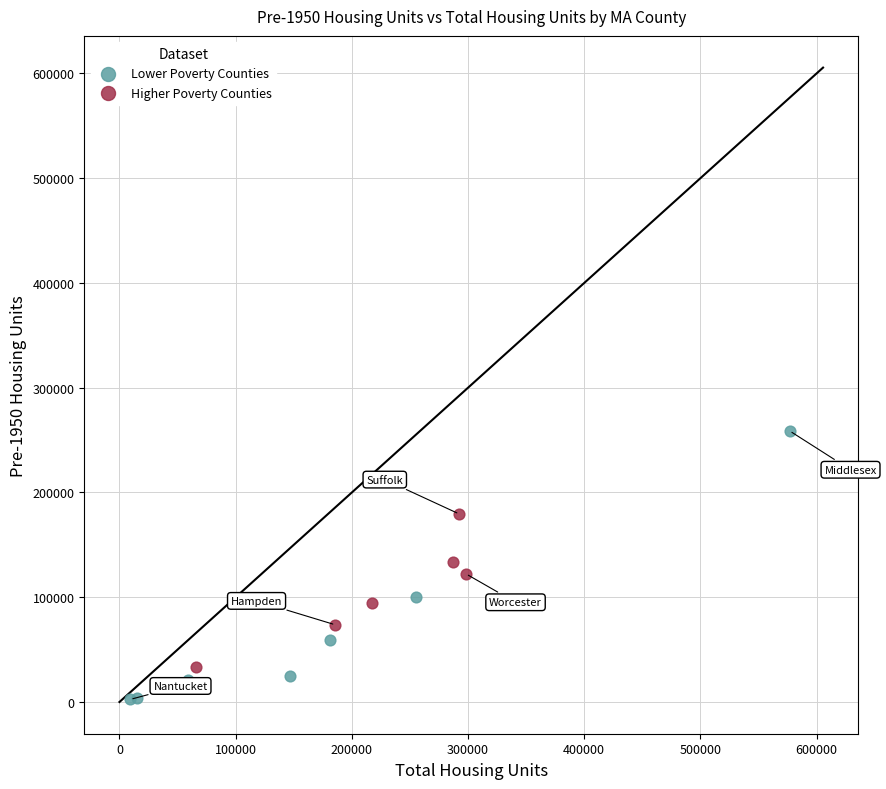

Which series reaches the maximum Y coordinate?

Lower Poverty Counties